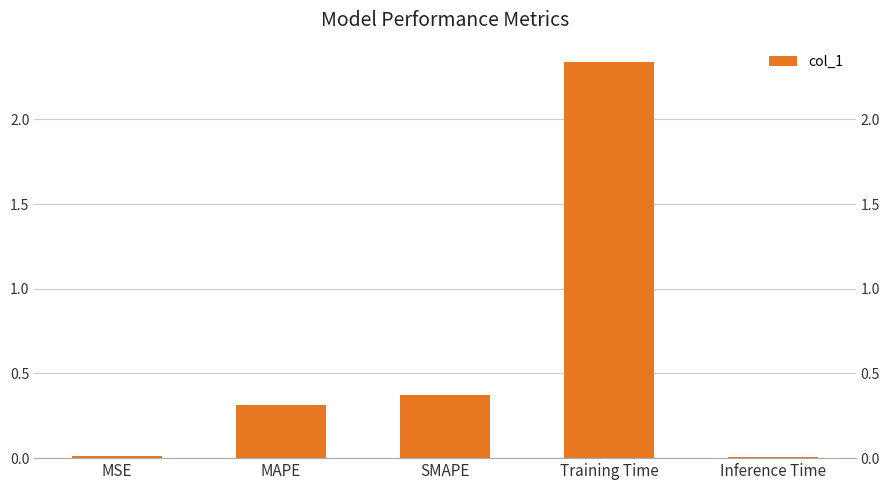

The value at Inference Time is 0.0. True or false?

True